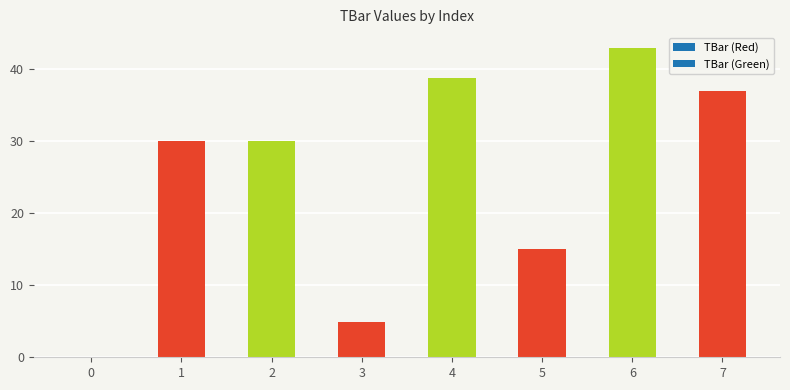

What is the difference between the values at 3 and 0?

4.8